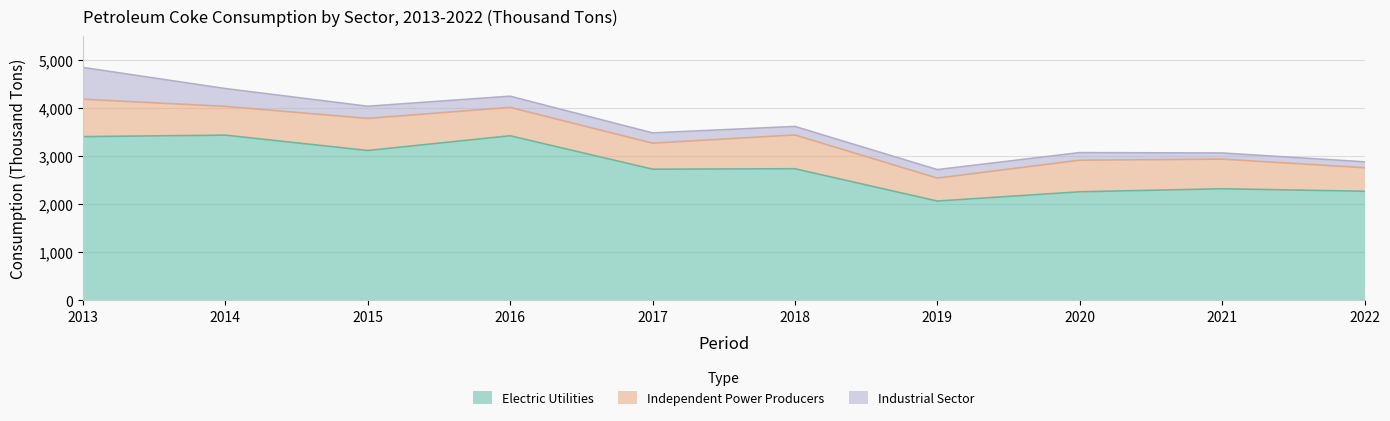

What is the value of the Independent Power Producers point at the 9th from the left?

618